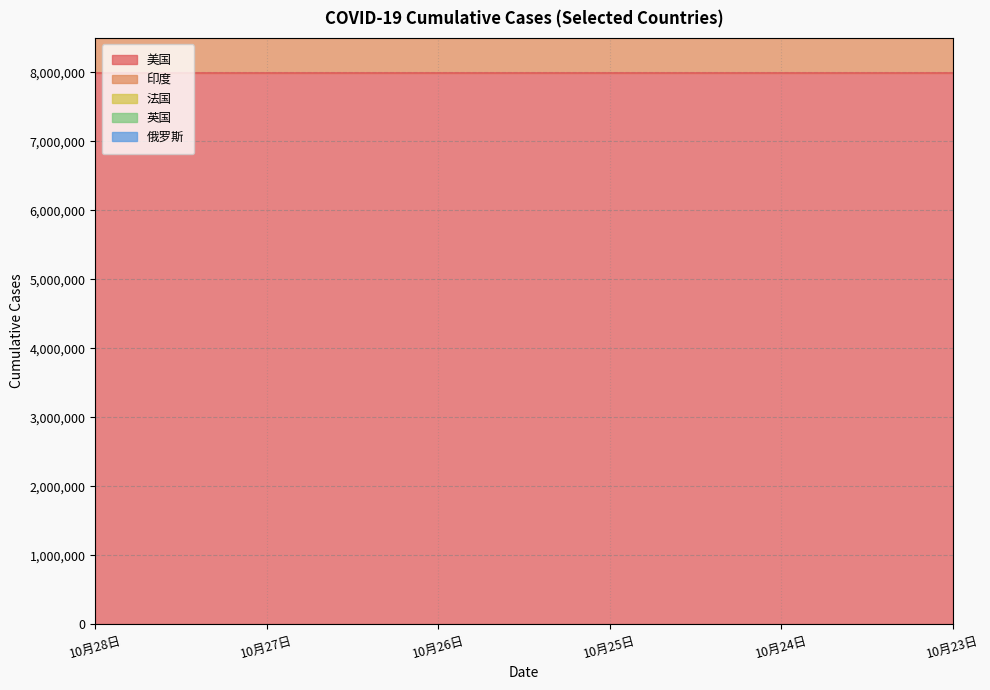

True or false: 俄罗斯 and 法国 cross at least once.

False